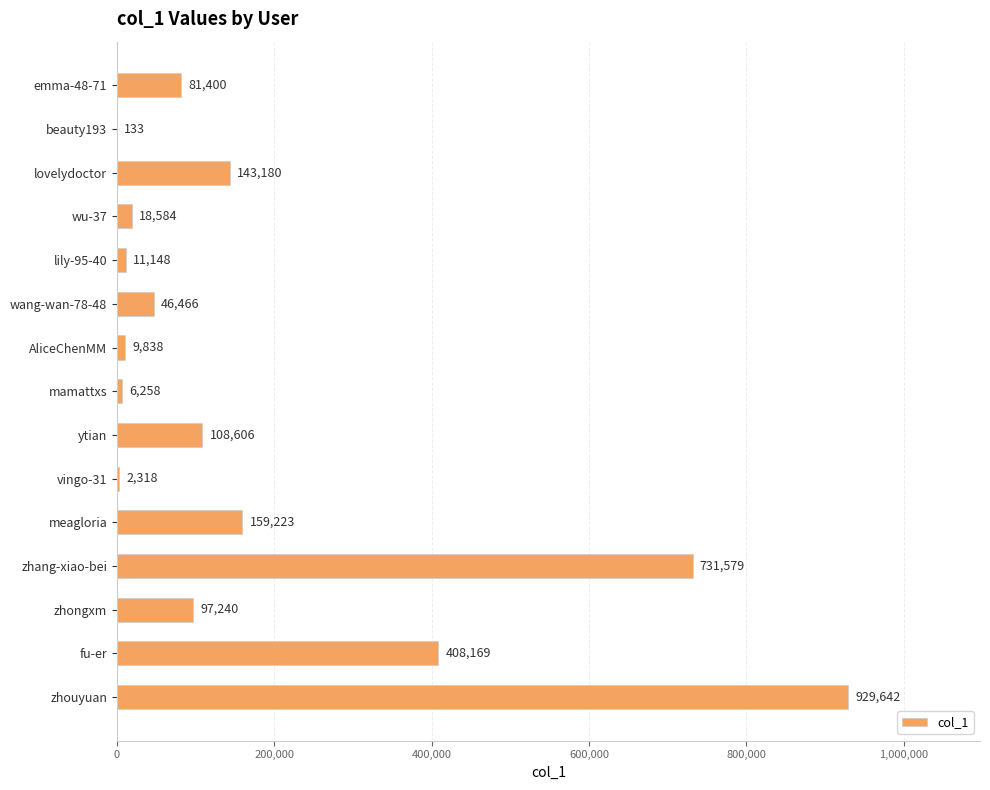

Is it true that the value at fu-er is 408169?

True